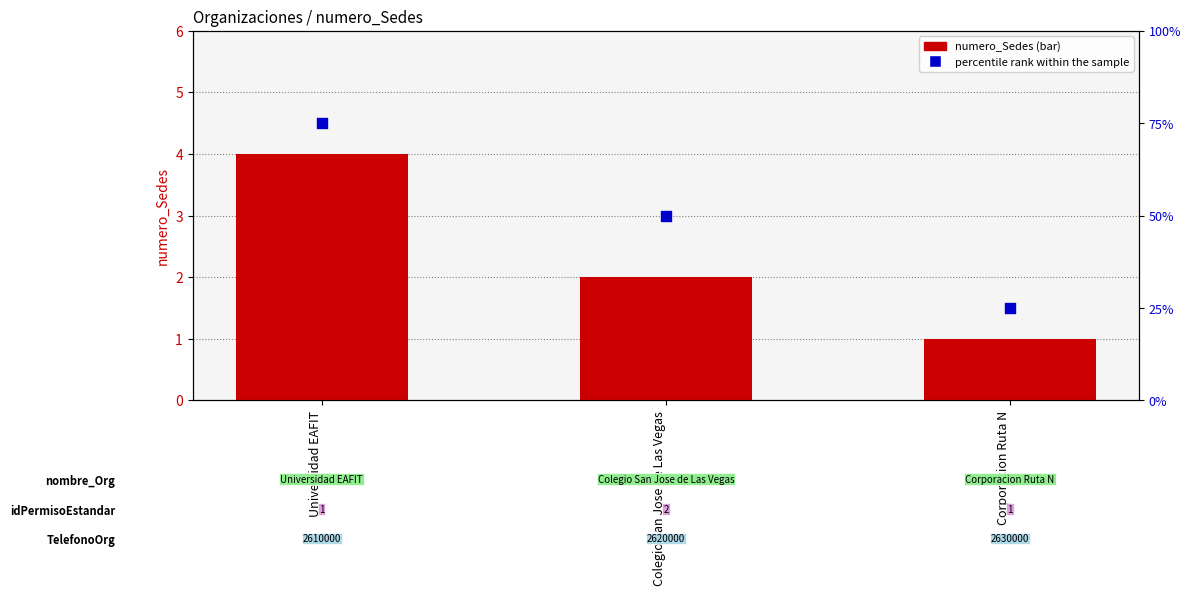

What is the total value across all series at Universidad EAFIT?

79